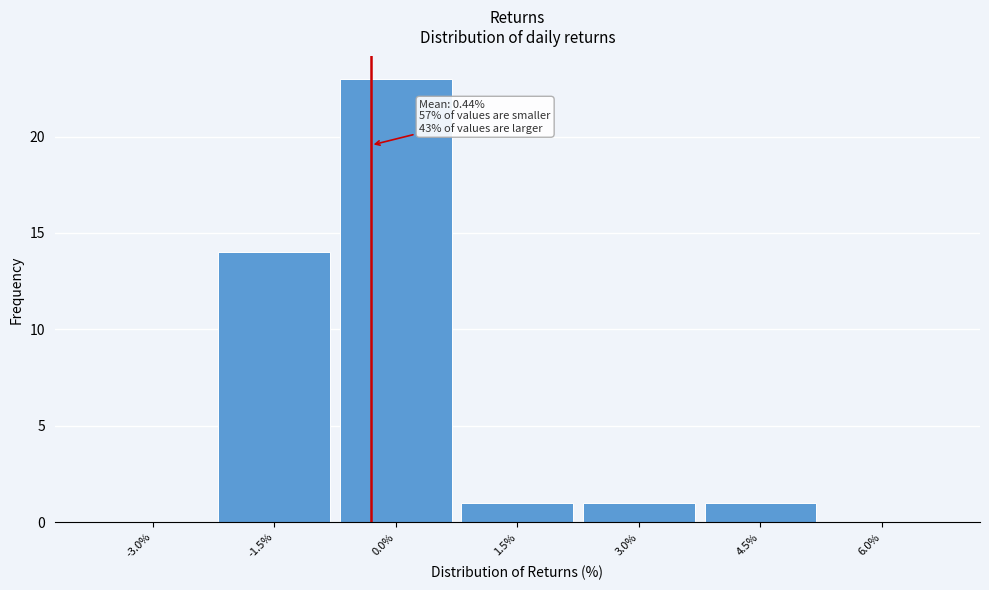

Reading right to left, what are all the values shown in this chart?

6.0%=0	4.5%=1	3.0%=1	1.5%=1	0.0%=23	-1.5%=14	-3.0%=0